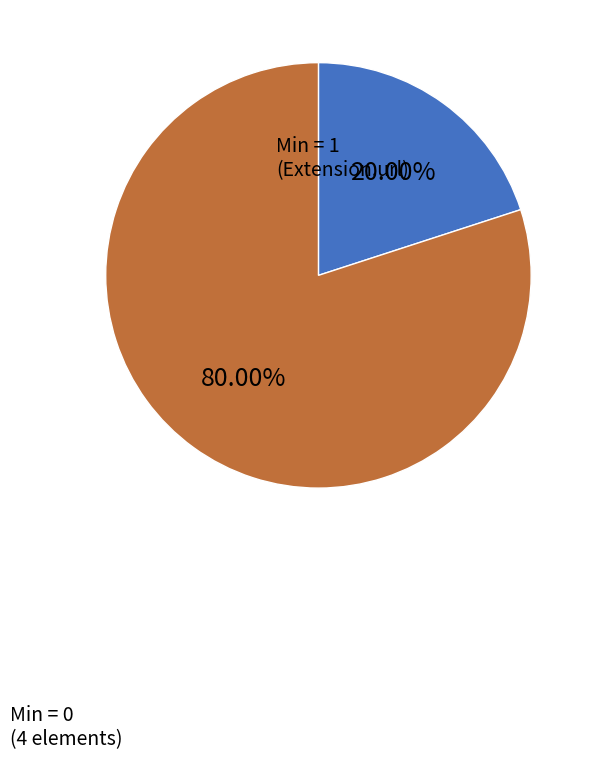

To the nearest percent, what is the average slice percentage?

50%